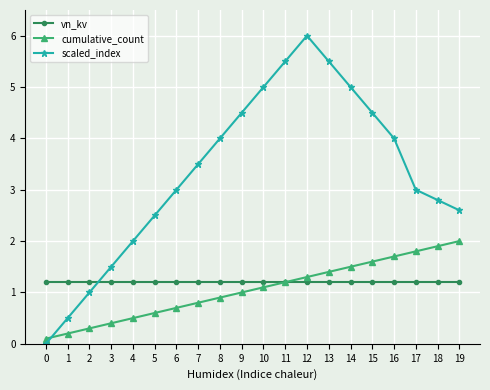

At which category is the sum across all series the highest?

12